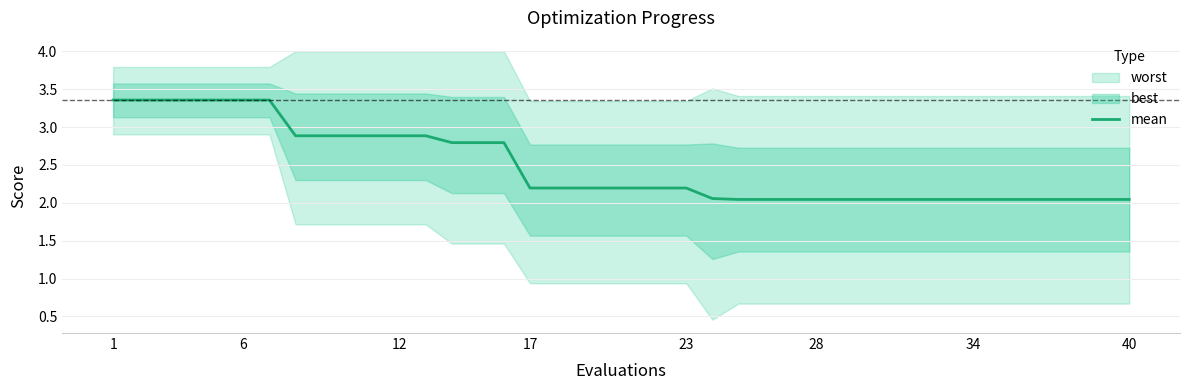

The mean series shows 2.2 at 17. True or false?

True